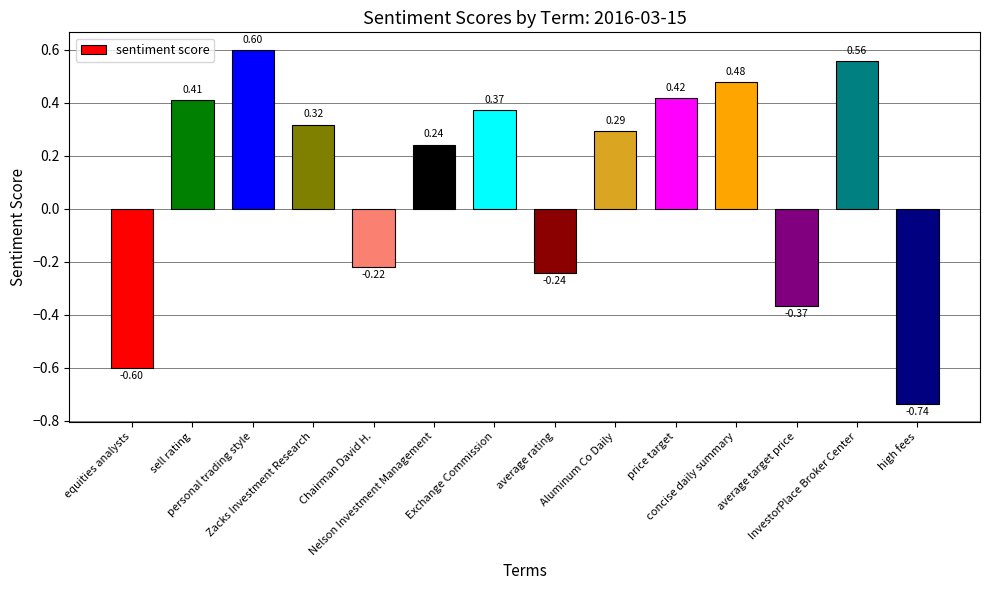

What is the difference between the second highest and second lowest values?

1.2